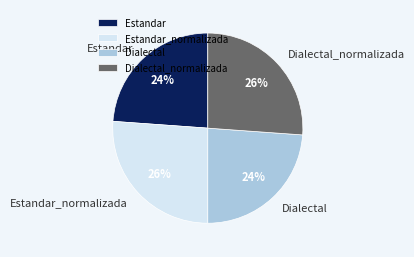

Between Estandar_normalizada and Dialectal, which is larger?

Estandar_normalizada